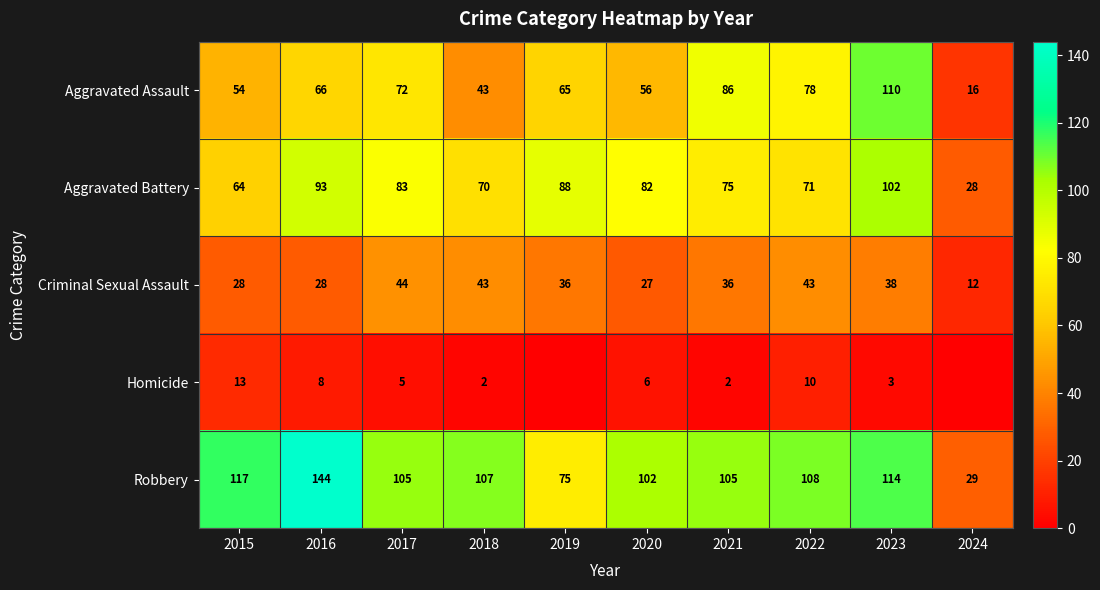

At how many categories does at least one series exceed 58?

9